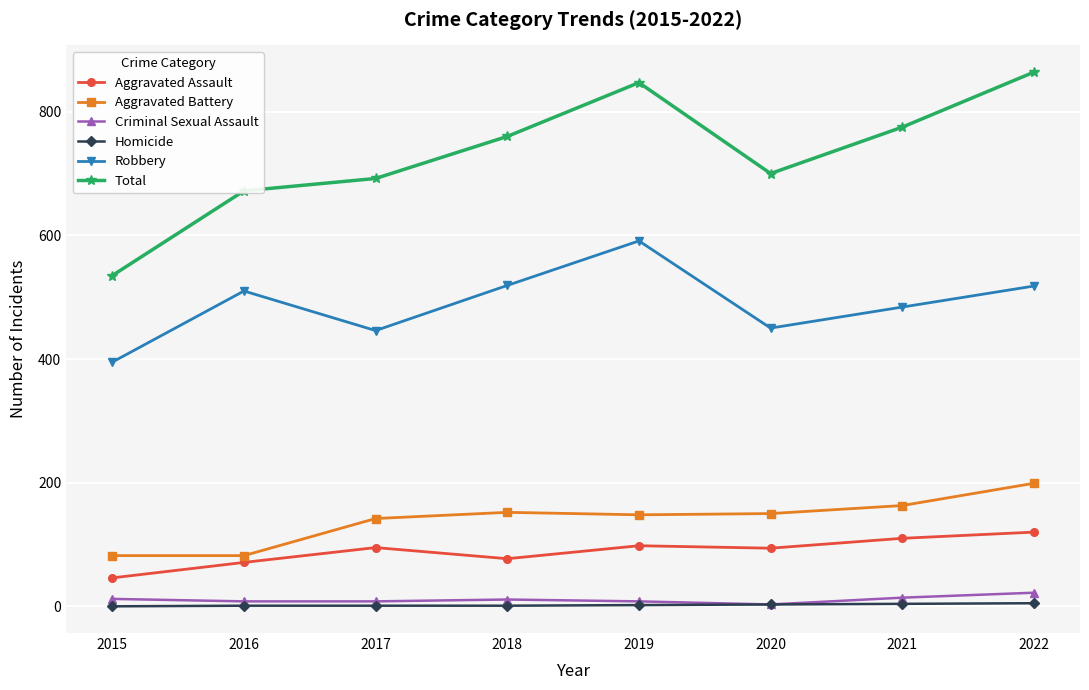

Which series has the largest range (max minus min)?

Total